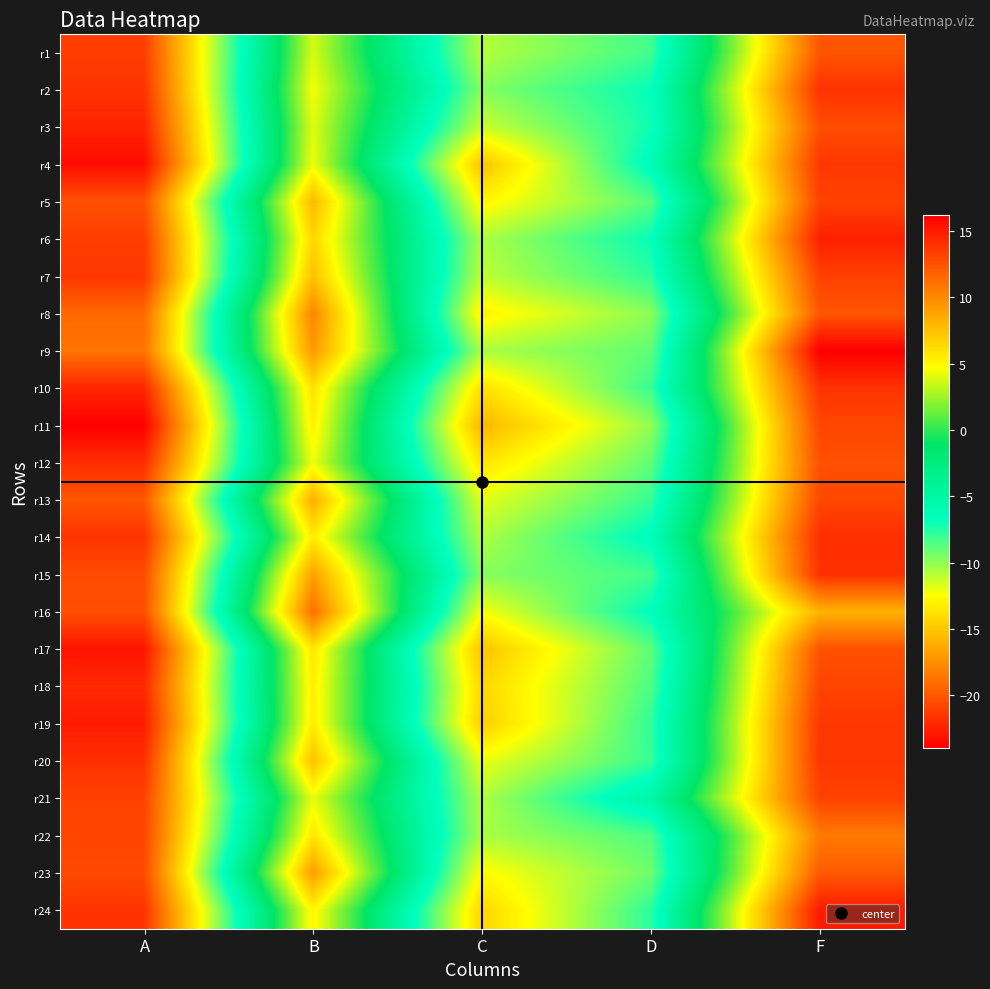

At how many categories does at least one series exceed 3?

2